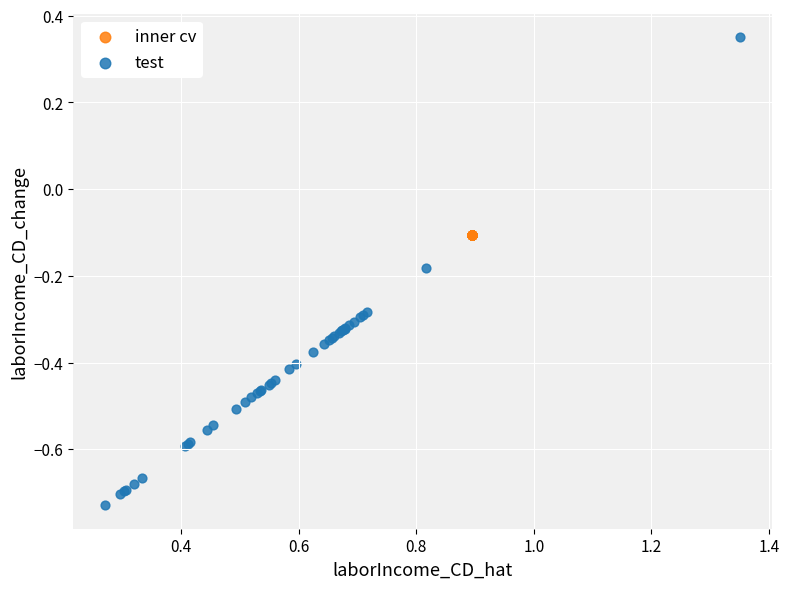

Which series has the widest spread of Y values?

test